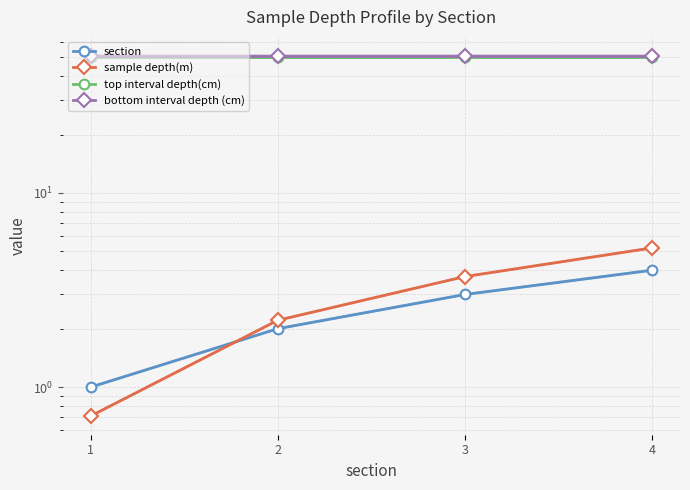

True or false: sample depth(m) and section cross at least once.

True